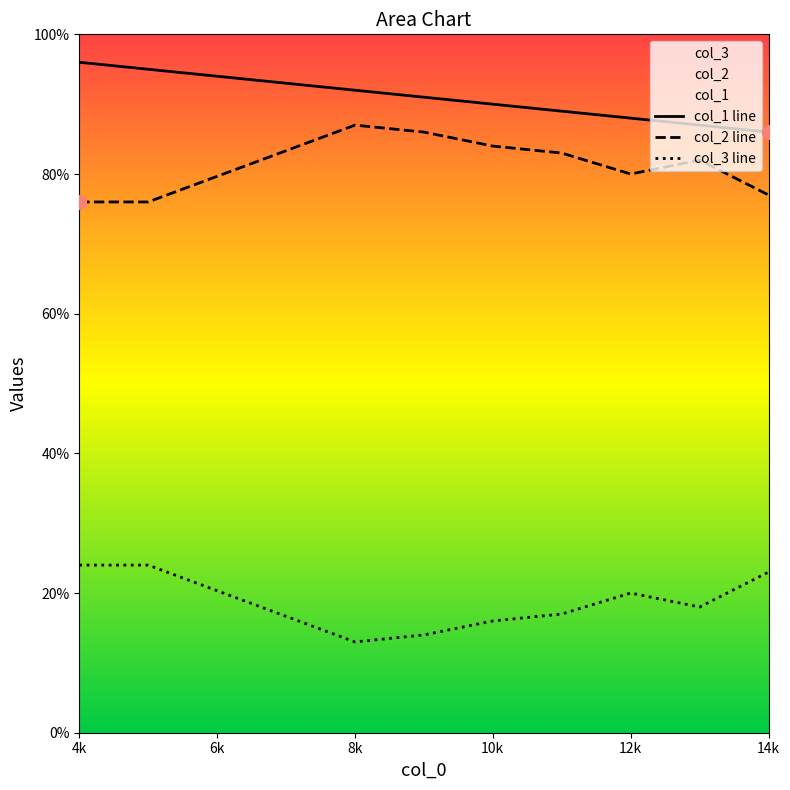

True or false: col_1 has a value of 60 at 8.

False